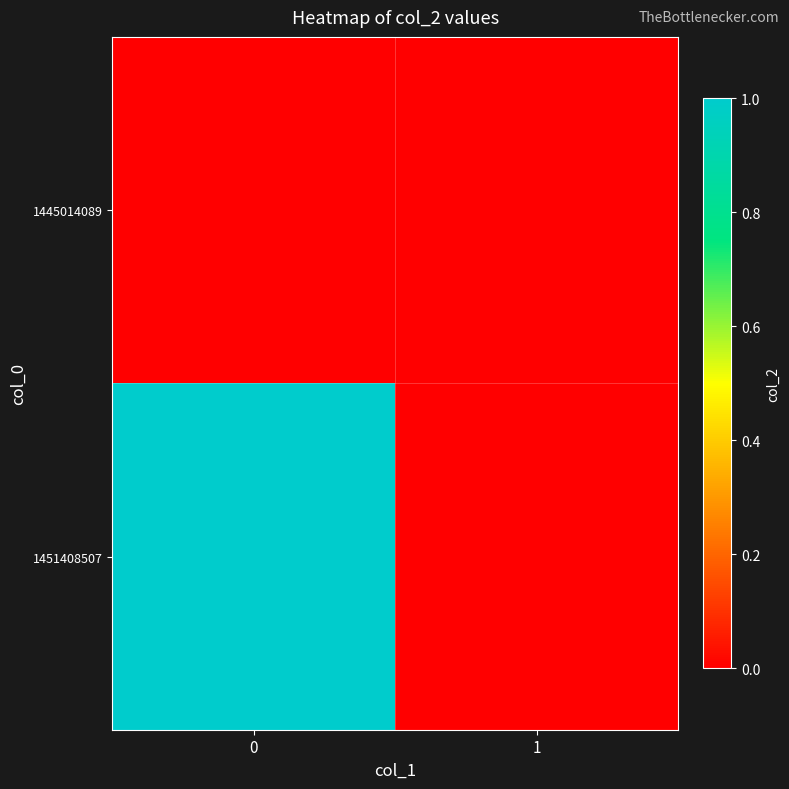

Between 0 and 1, which series saw the biggest shift?

1451408507